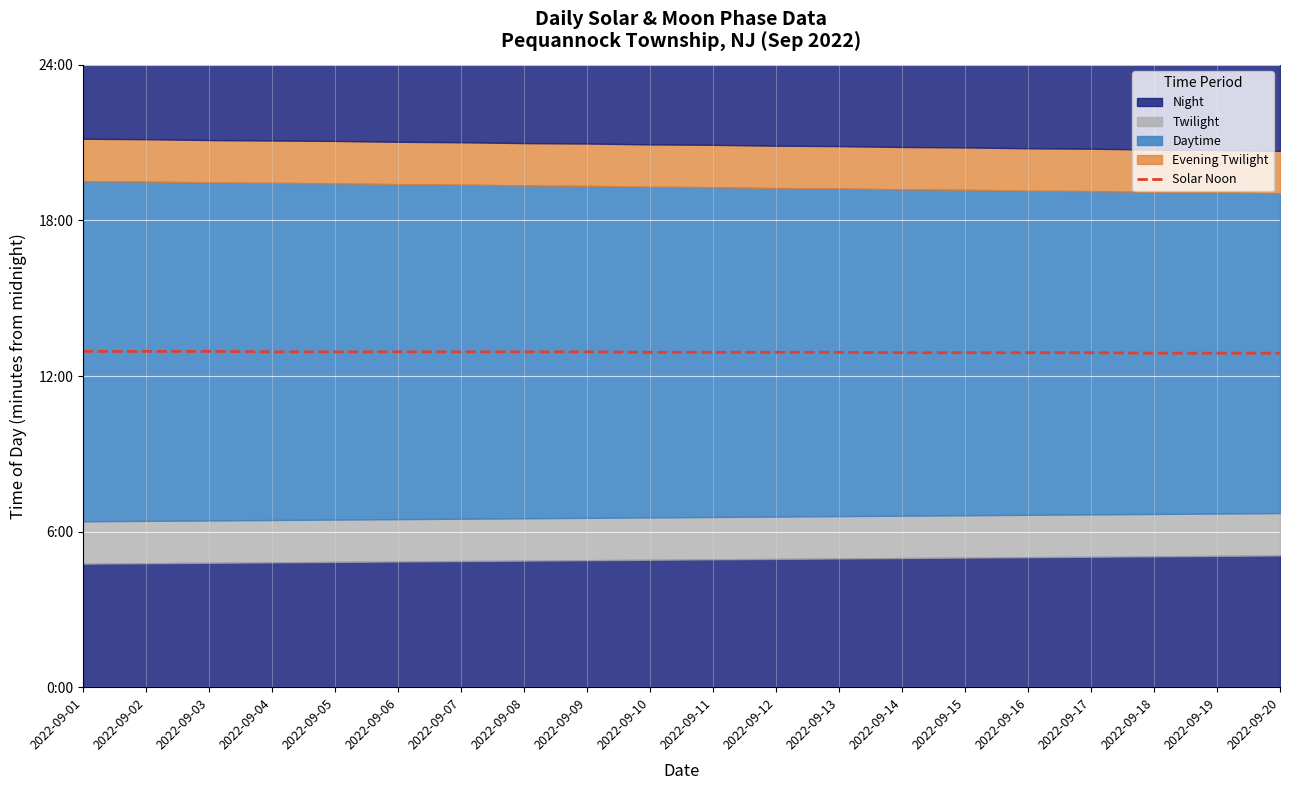

What is the value of the 1st point from the left?

777